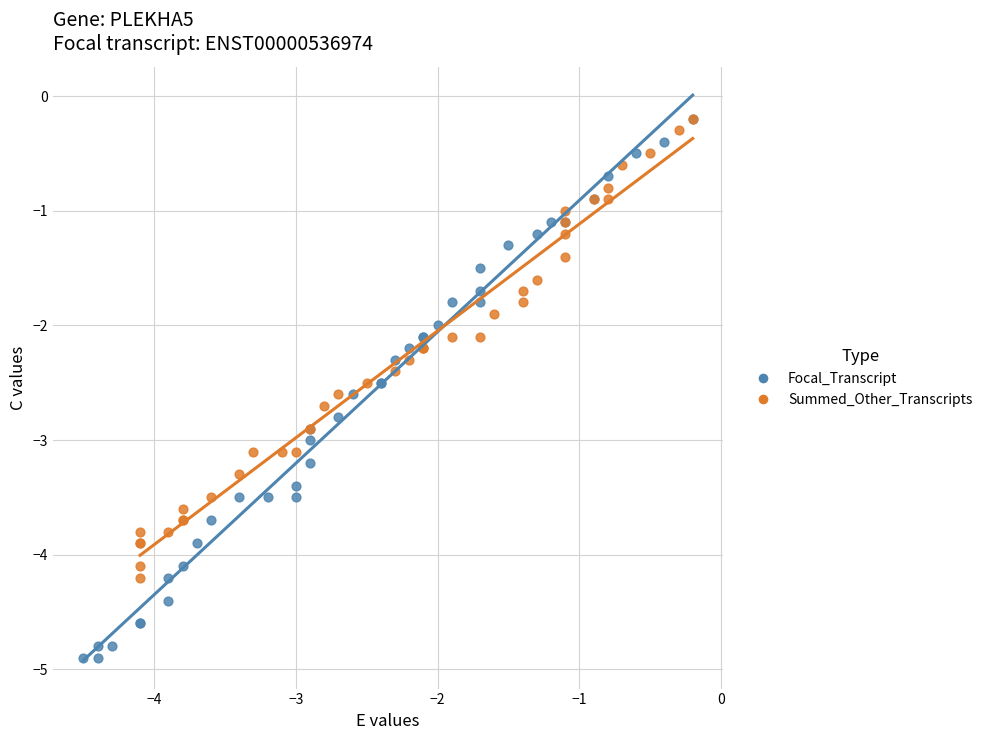

Which series reaches the minimum Y coordinate?

Focal_Transcript